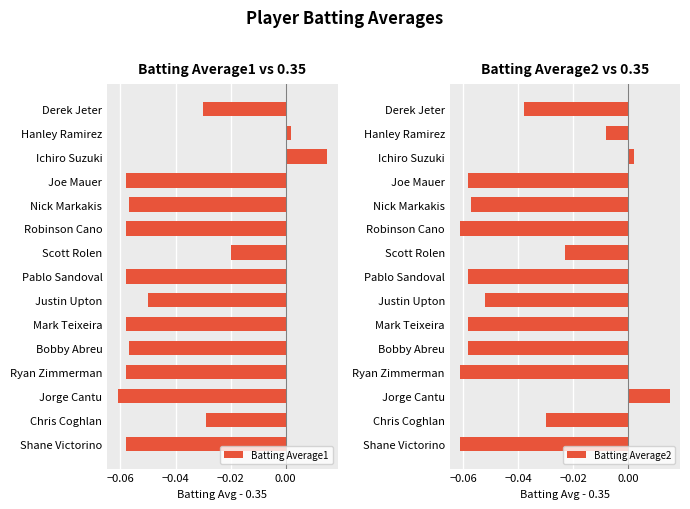

How many values in Batting Average1 are above zero?

2